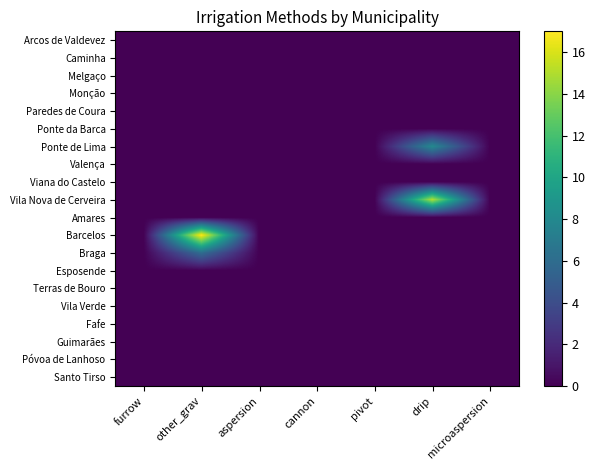

Reading left to right, extract all data points from this chart.

Arcos de Valdevez: furrow=0	other_grav=0	aspersion=0	cannon=0	pivot=0	drip=0	microaspersion=0
Caminha: furrow=0	other_grav=0	aspersion=0	cannon=0	pivot=0	drip=0	microaspersion=0
Melgaço: furrow=0	other_grav=0	aspersion=0	cannon=0	pivot=0	drip=0	microaspersion=0
Monção: furrow=0	other_grav=0	aspersion=0	cannon=0	pivot=0	drip=0	microaspersion=0
Paredes de Coura: furrow=0	other_grav=0	aspersion=0	cannon=0	pivot=0	drip=0	microaspersion=0
Ponte da Barca: furrow=0	other_grav=0	aspersion=0	cannon=0	pivot=0	drip=0	microaspersion=0
Ponte de Lima: furrow=0	other_grav=0	aspersion=0	cannon=0	pivot=0	drip=8	microaspersion=0
Valença: furrow=0	other_grav=0	aspersion=0	cannon=0	pivot=0	drip=0	microaspersion=0
Viana do Castelo: furrow=0	other_grav=0	aspersion=0	cannon=0	pivot=0	drip=0	microaspersion=0
Vila Nova de Cerveira: furrow=0	other_grav=0	aspersion=0	cannon=0	pivot=0	drip=15	microaspersion=0
Amares: furrow=0	other_grav=0	aspersion=0	cannon=0	pivot=0	drip=0	microaspersion=0
Barcelos: furrow=0	other_grav=17	aspersion=0	cannon=0	pivot=0	drip=0	microaspersion=0
Braga: furrow=0	other_grav=6	aspersion=0	cannon=0	pivot=0	drip=0	microaspersion=0
Esposende: furrow=0	other_grav=0	aspersion=0	cannon=0	pivot=0	drip=0	microaspersion=0
Terras de Bouro: furrow=0	other_grav=0	aspersion=0	cannon=0	pivot=0	drip=0	microaspersion=0
Vila Verde: furrow=0	other_grav=0	aspersion=0	cannon=0	pivot=0	drip=0	microaspersion=0
Fafe: furrow=0	other_grav=0	aspersion=0	cannon=0	pivot=0	drip=0	microaspersion=0
Guimarães: furrow=0	other_grav=0	aspersion=0	cannon=0	pivot=0	drip=0	microaspersion=0
Póvoa de Lanhoso: furrow=0	other_grav=0	aspersion=0	cannon=0	pivot=0	drip=0	microaspersion=0
Santo Tirso: furrow=0	other_grav=0	aspersion=0	cannon=0	pivot=0	drip=0	microaspersion=0